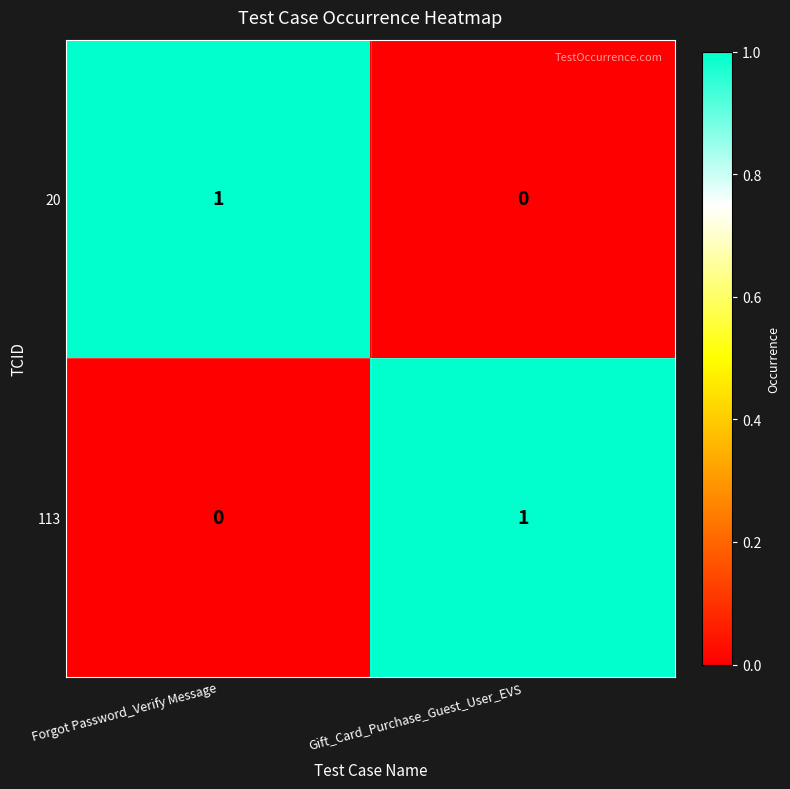

Count the number of categories in the chart.

2